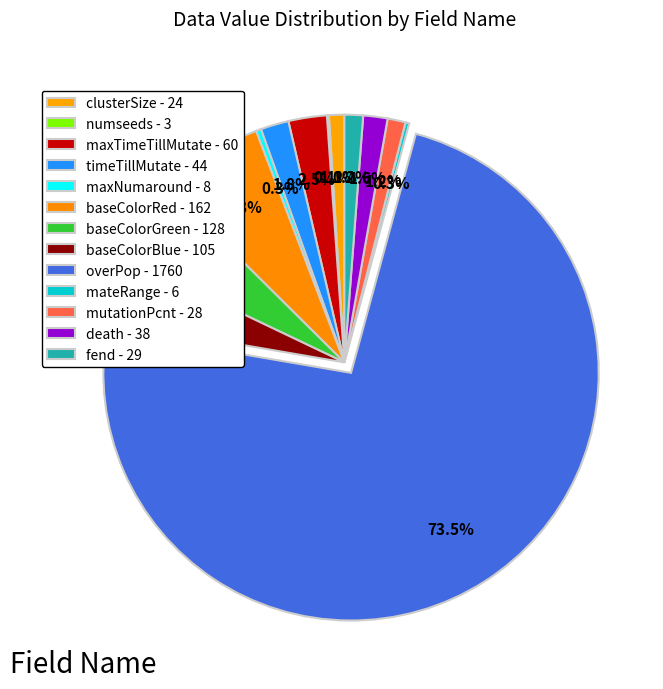

The mateRange slice represents 0% of the pie. True or false?

True